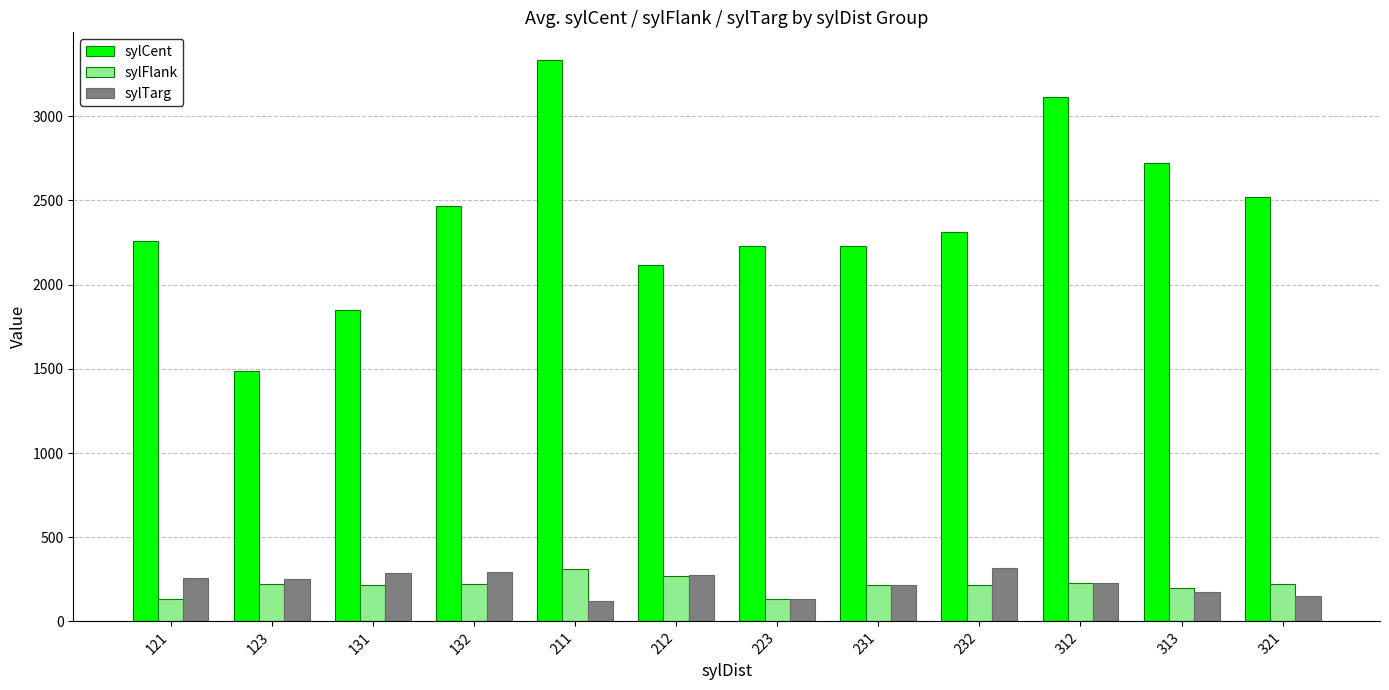

How many bars are there in total?

36